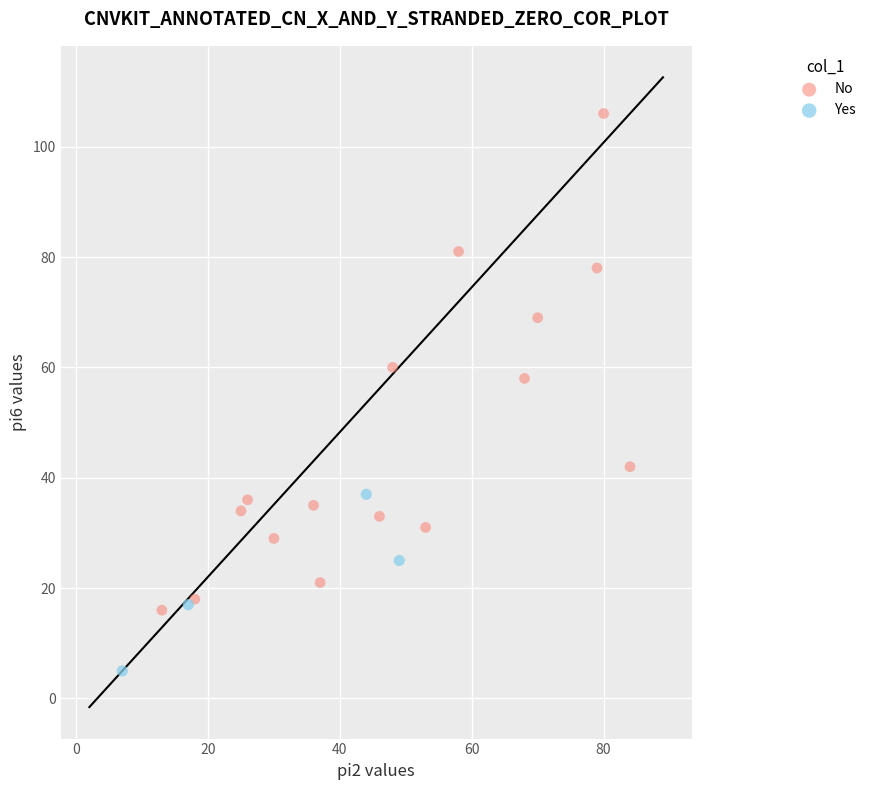

Which series contains the highest Y value?

No